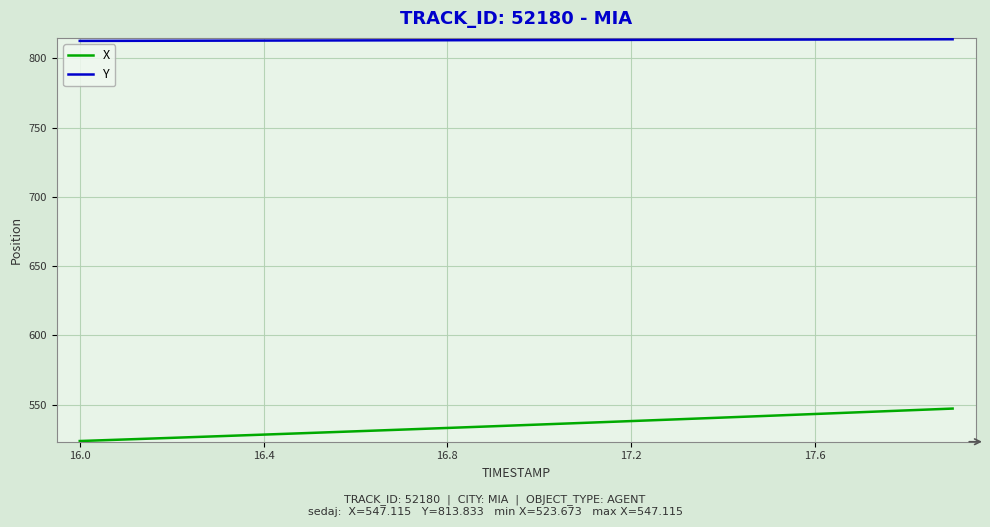

List the series in order of their overall mean, lowest first.

X, Y